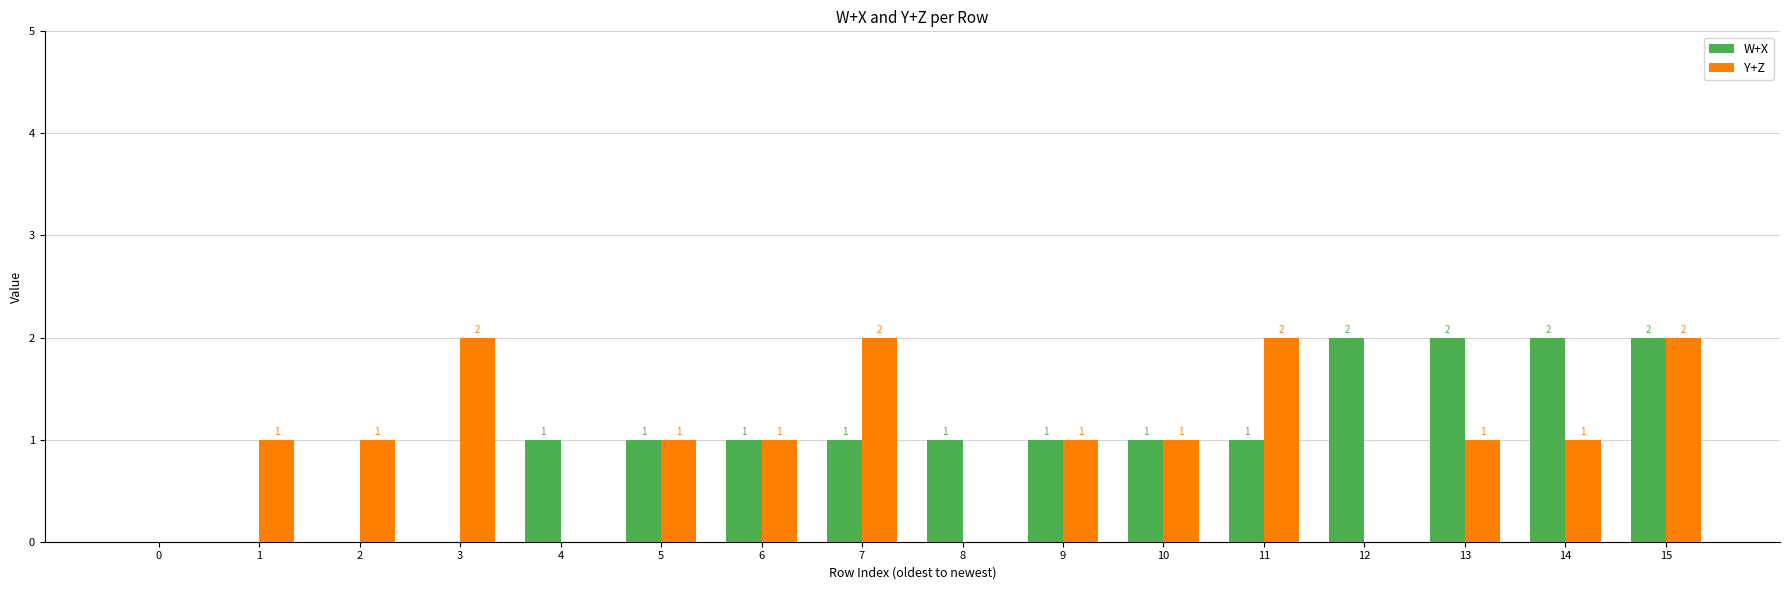

At which category is the sum across all series the highest?

15